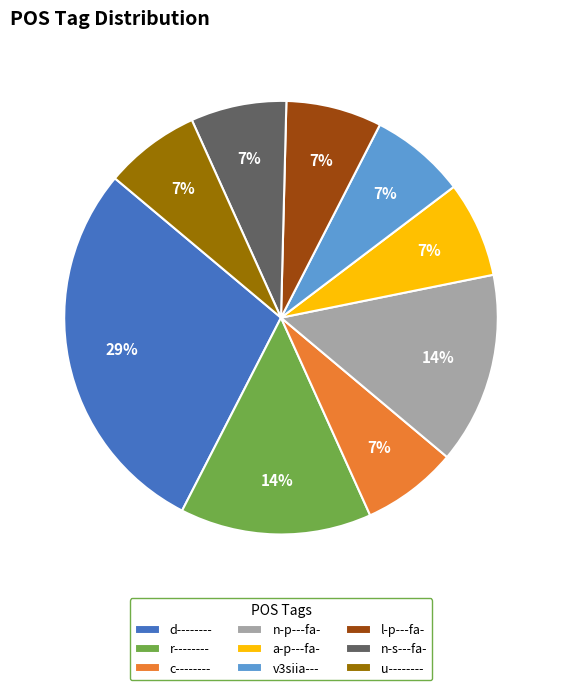

To the nearest percent, what portion does d-------- represent?

29%